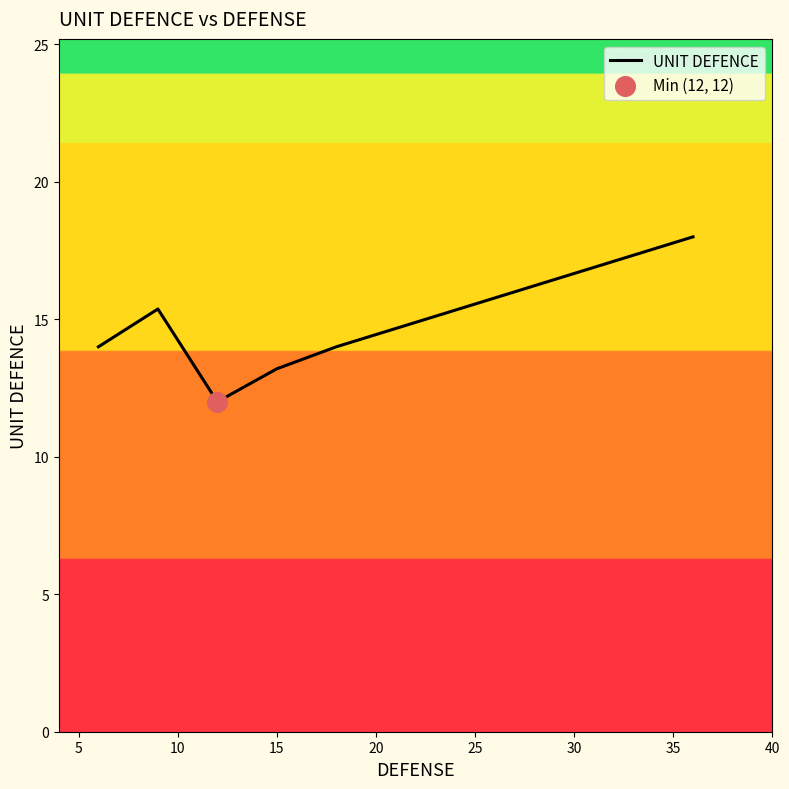

What is the minimum value shown in the chart?

12.0